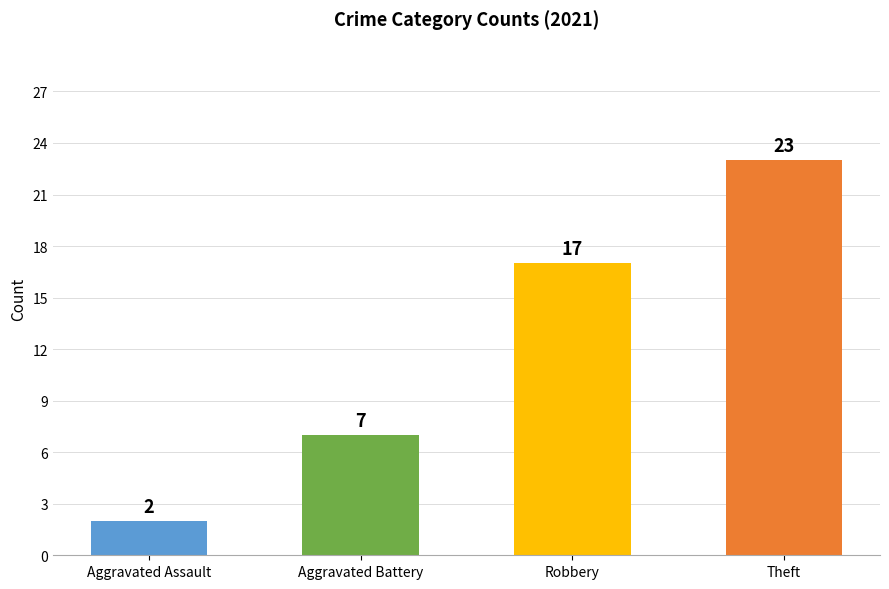

What is the average value?

12